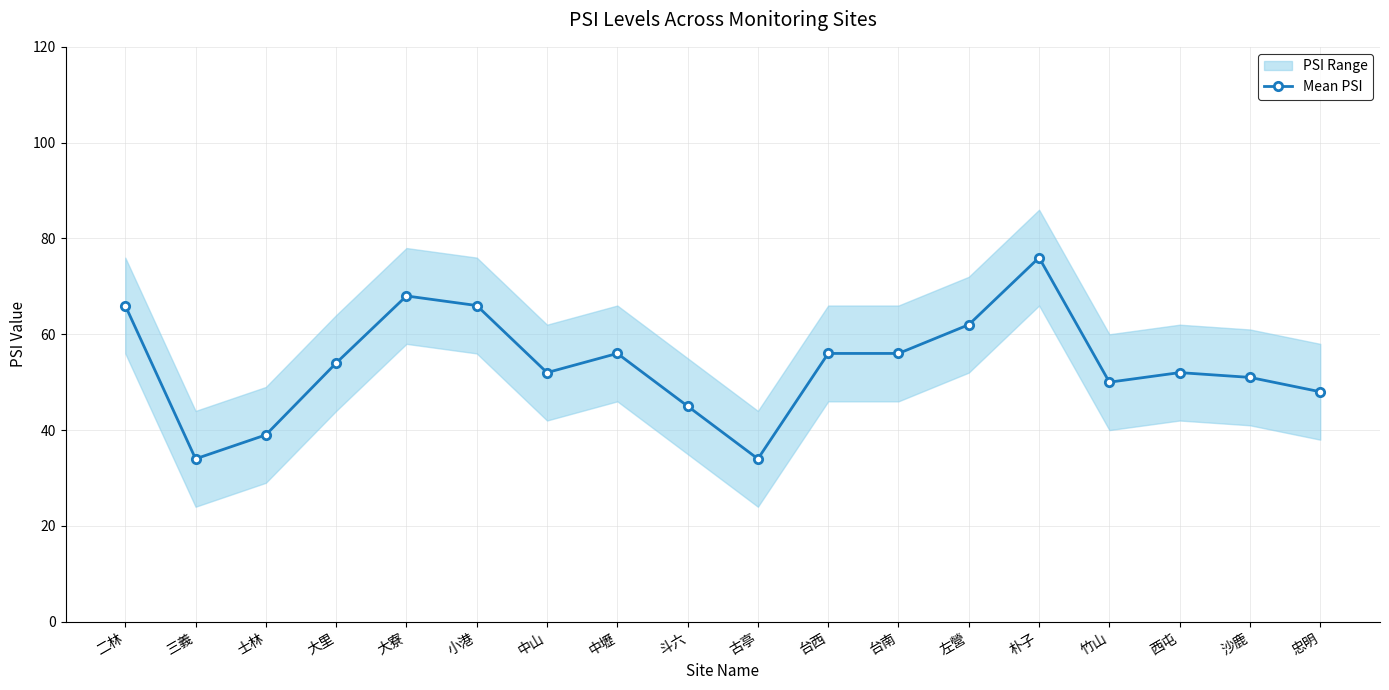

What is the label of the 4th point from the left?

大里